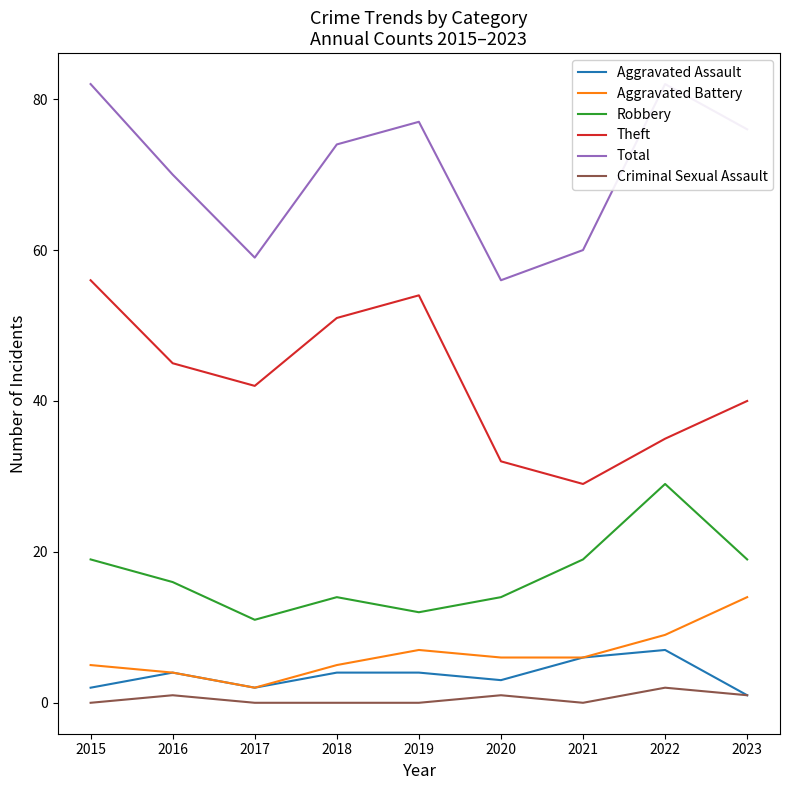

At which category does Aggravated Battery reach its first local valley?

2017